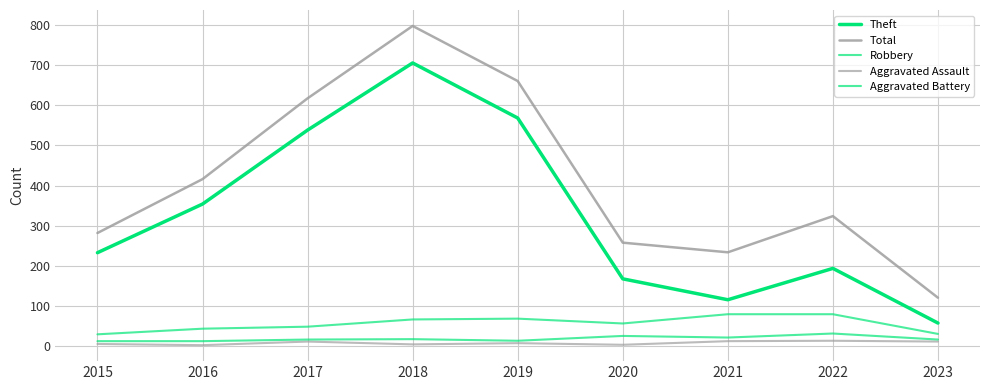

In Total, how many points are higher than both neighbors (excluding endpoints)?

2